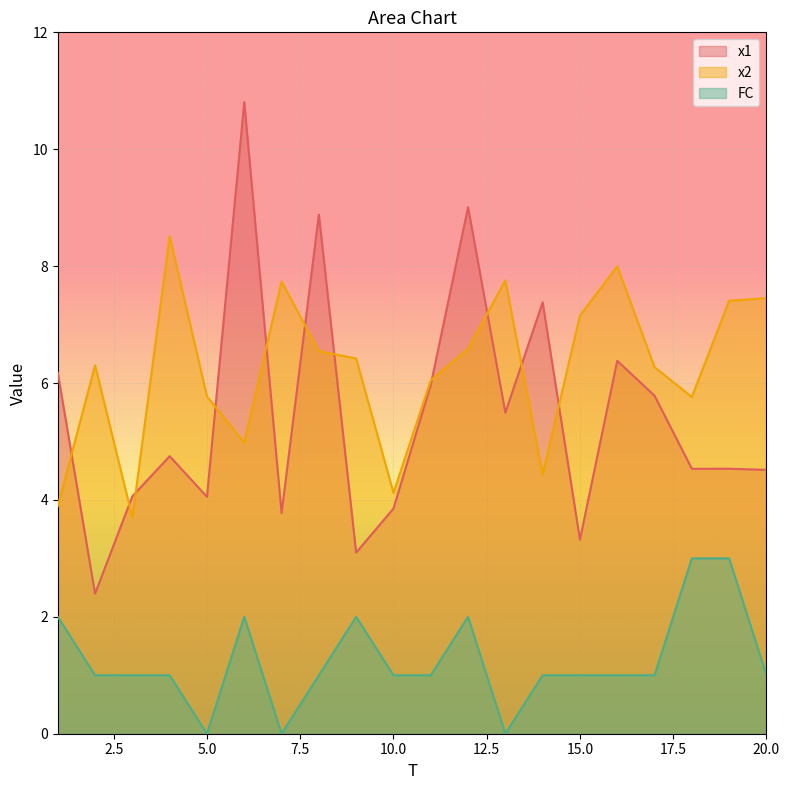

How many values in the x1 series are below 4?

5